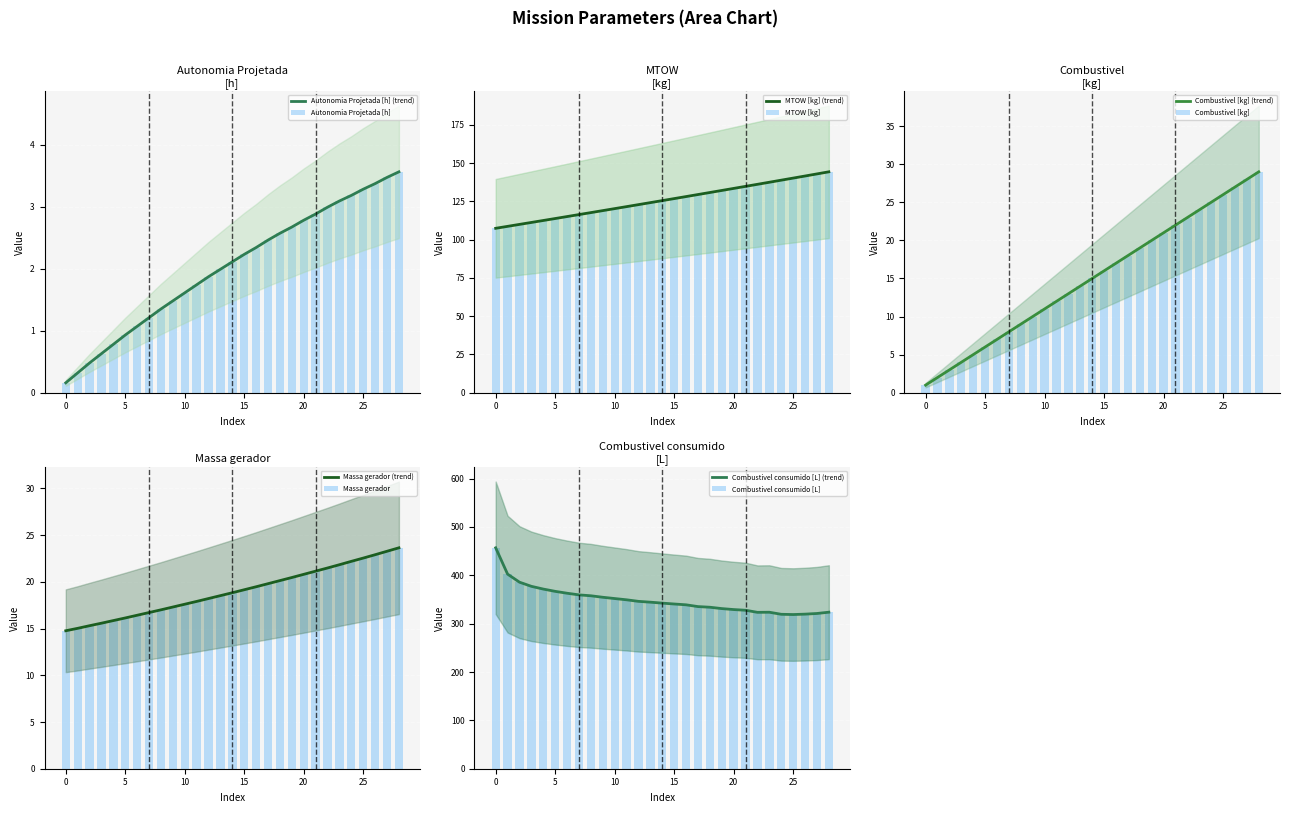

What is the difference between the second highest and second lowest values in the Massa gerador series?

8.3